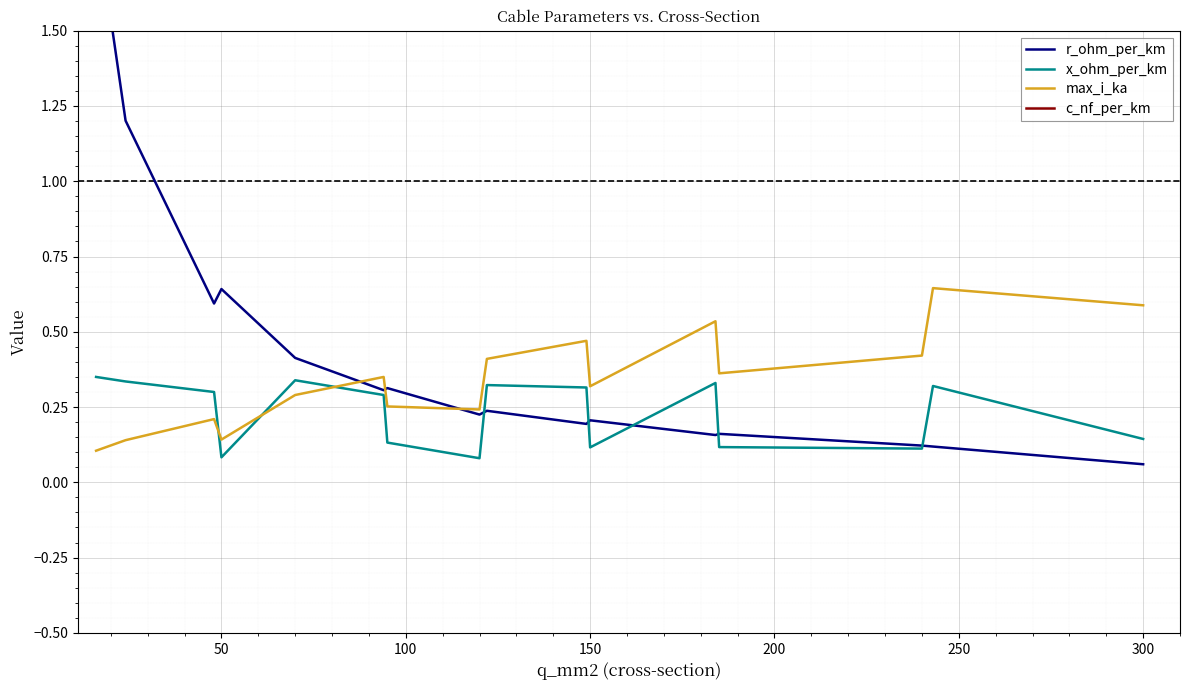

Does the chart display data point markers on the line(s)?

No